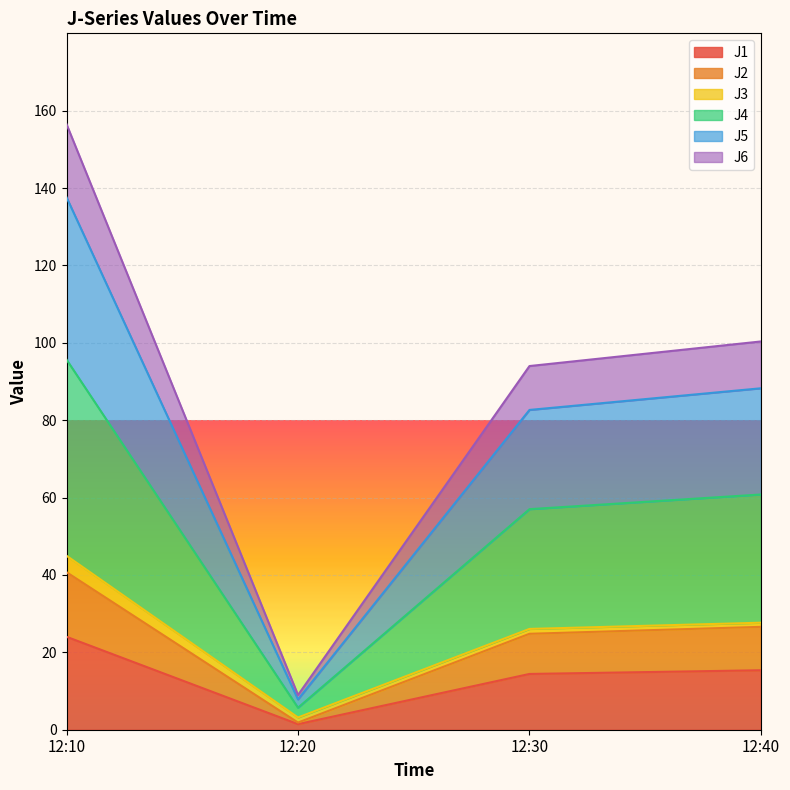

Count the number of categories in the chart.

4